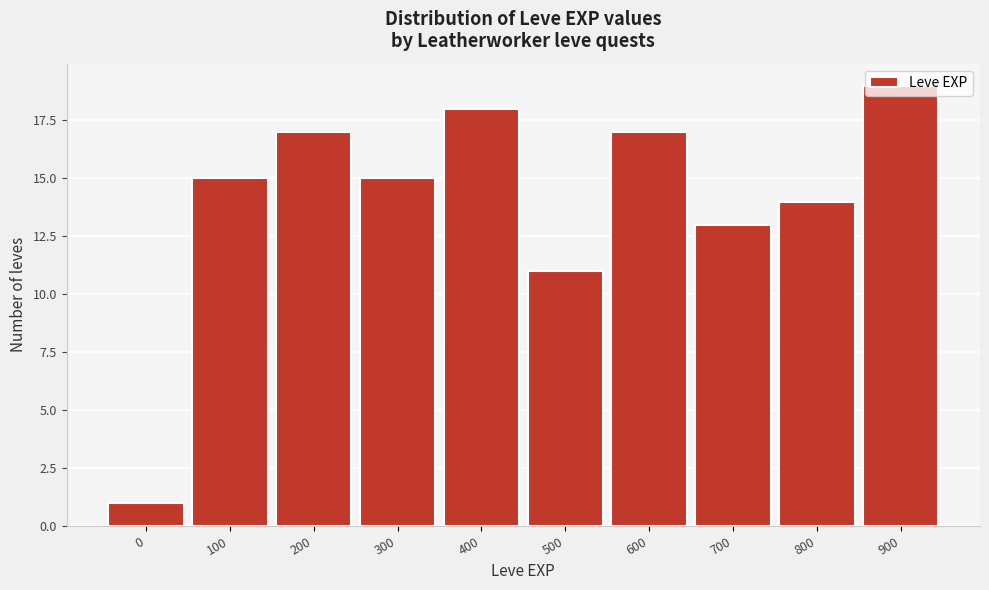

Where is the data nearest to the value 10?

500